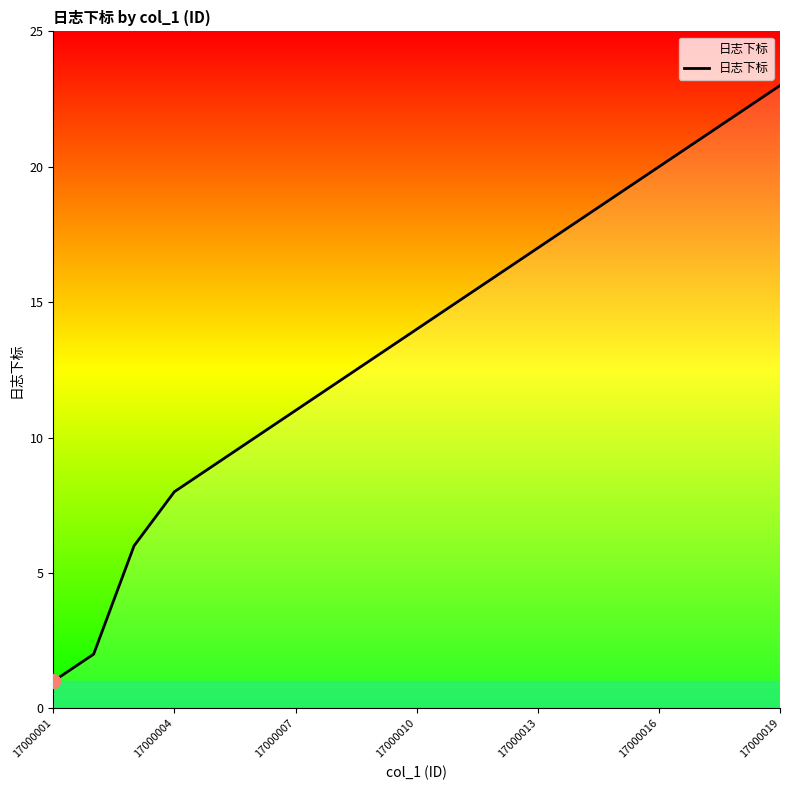

What is the difference between the maximum and minimum values?

22